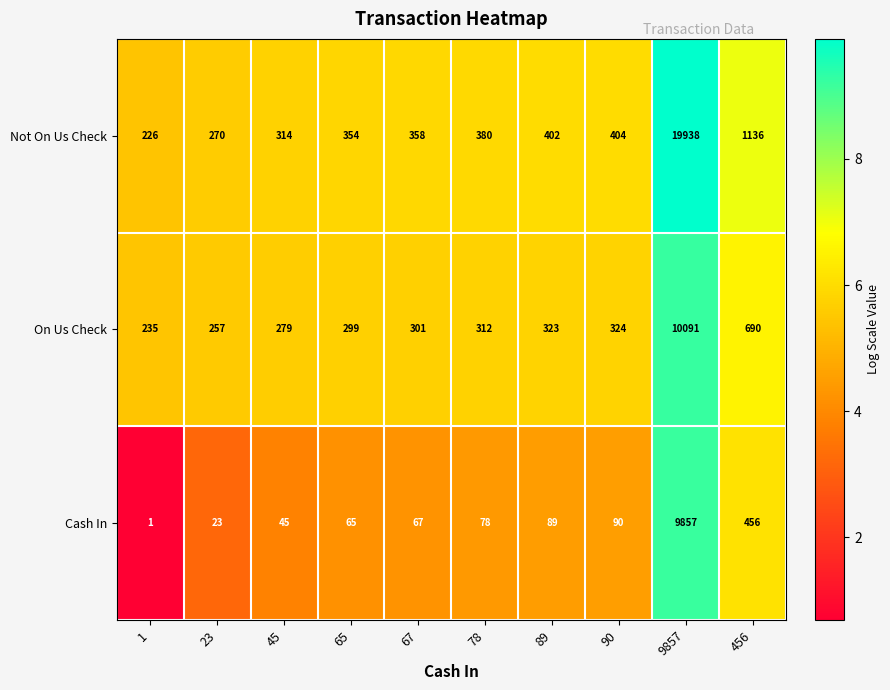

How many distinct data groups are displayed?

3